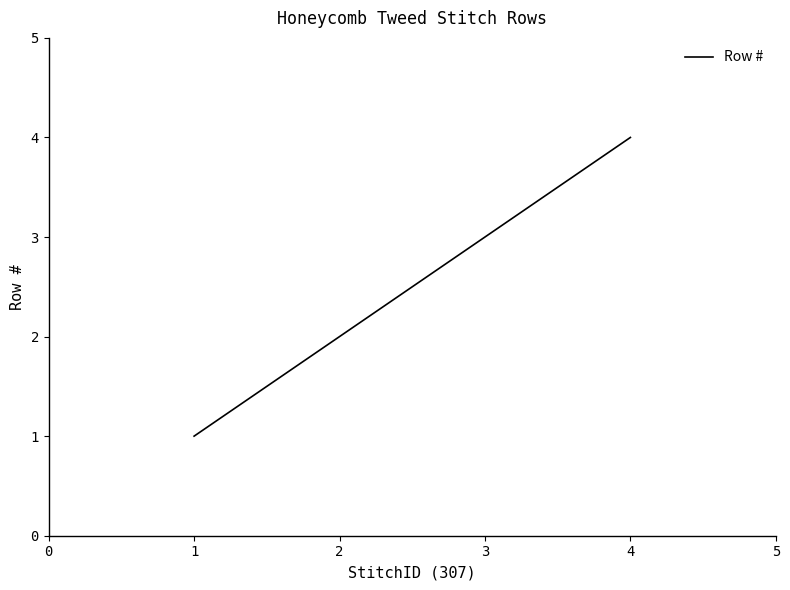

What is the sum of the values at 3 and 2?

5